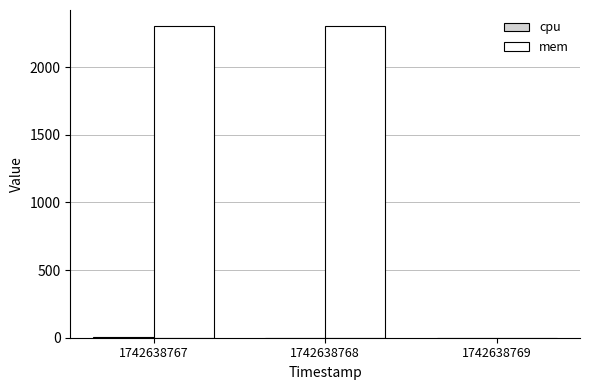

What is the sum of all mem values?

4616.0